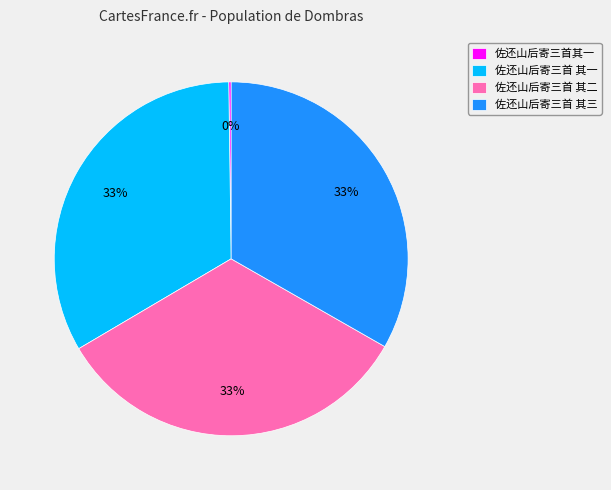

To the nearest percent, what is the average slice percentage?

25%